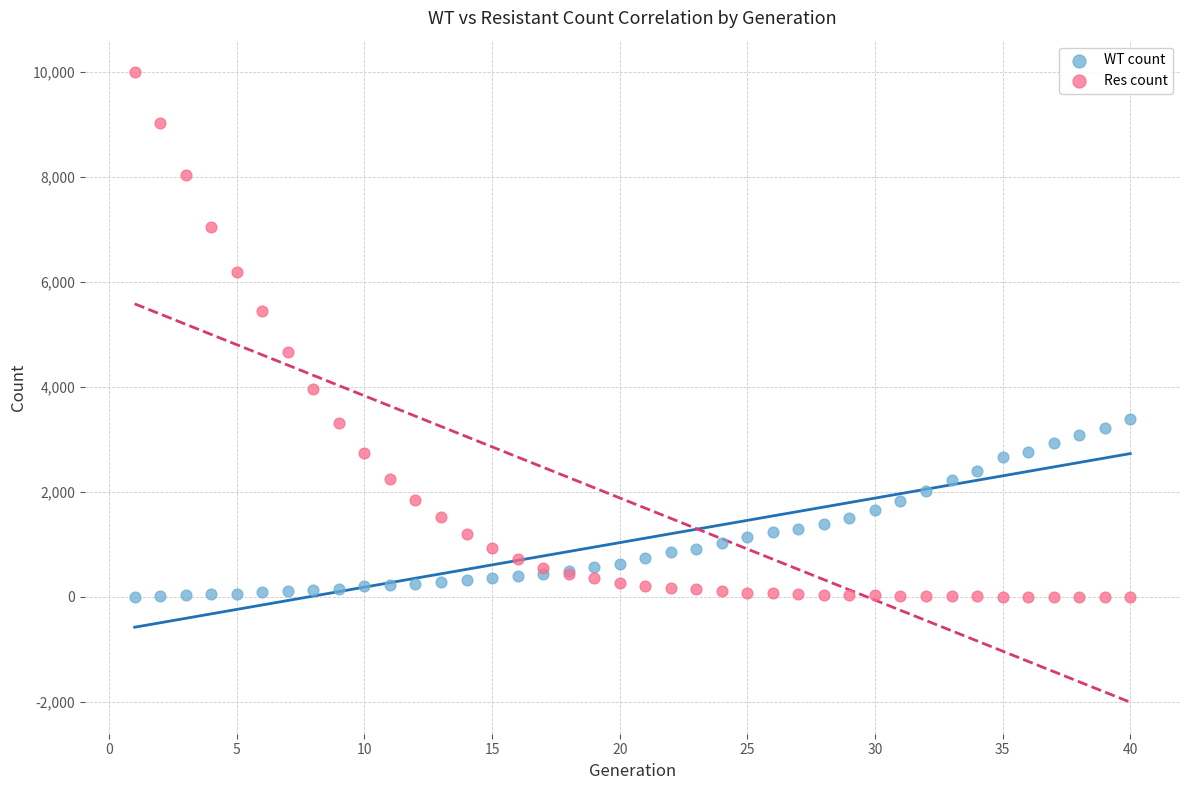

Which series reaches the maximum Y coordinate?

Res count